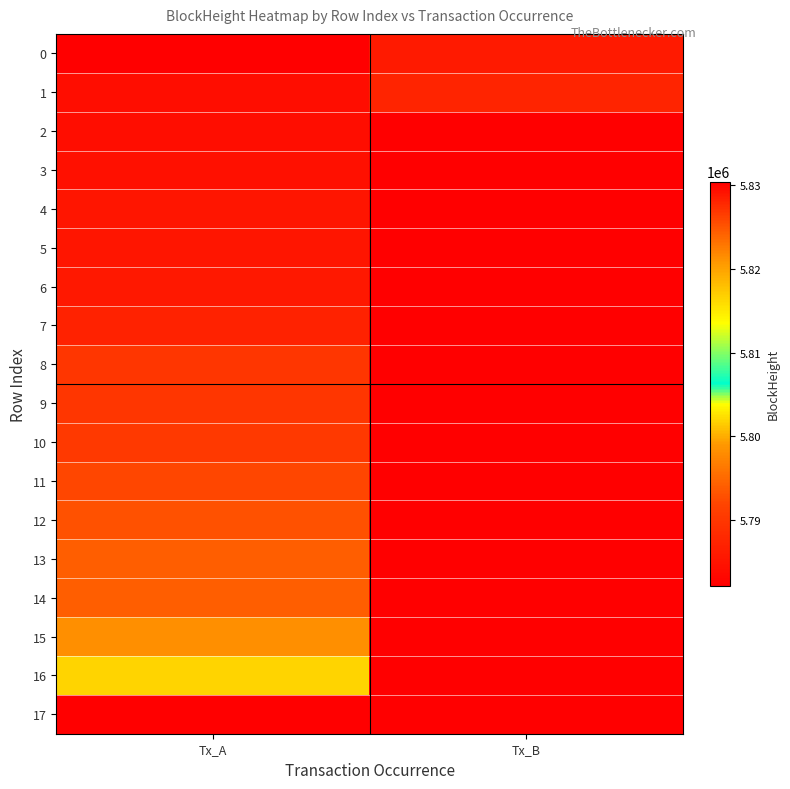

What is the difference between the highest and lowest values at Tx_B?

1192.0